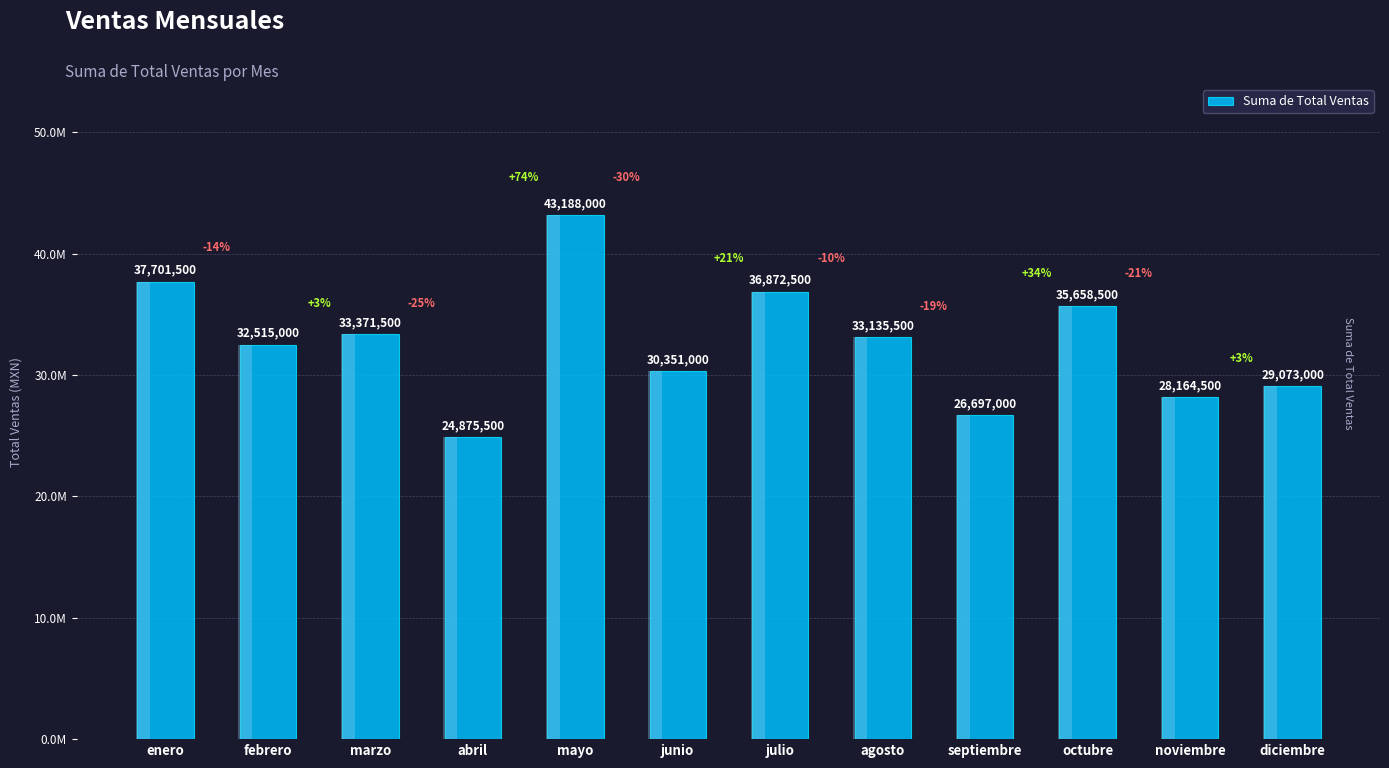

The chart shows a value of 45685355 at septiembre. True or false?

False